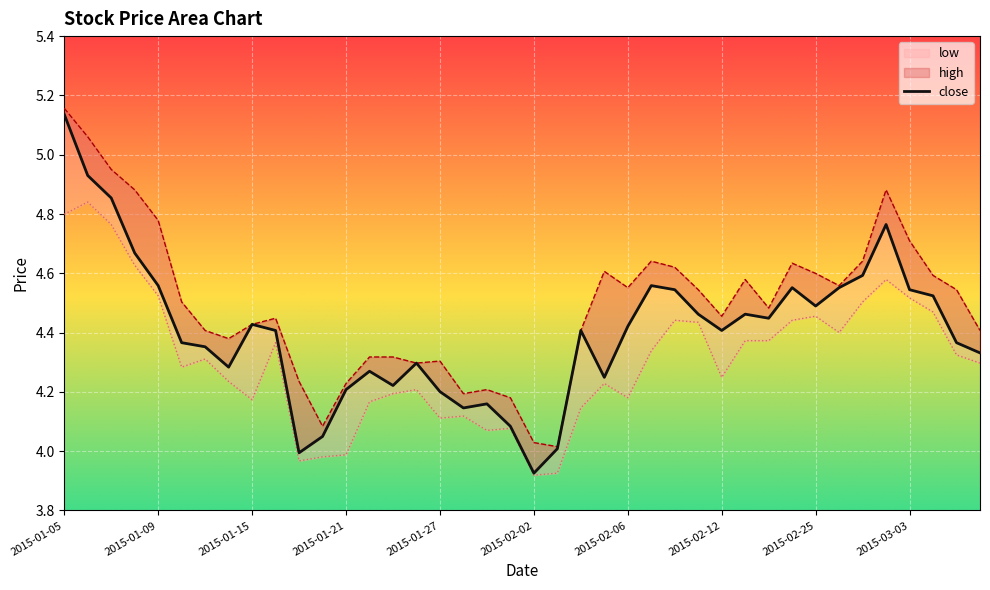

True or false: low and close cross at least once.

False